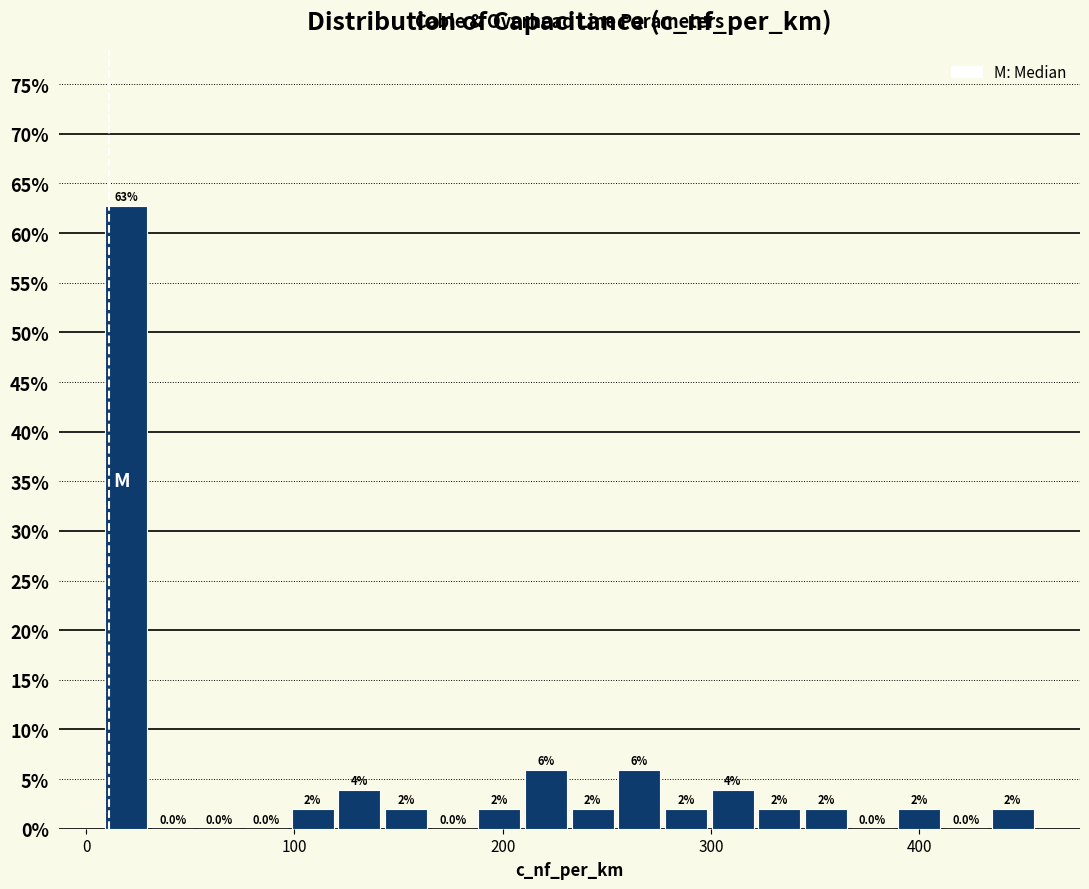

Around what value on the x-axis is the tallest bar? Give the approximate position of its centre, as read against the axis.

20